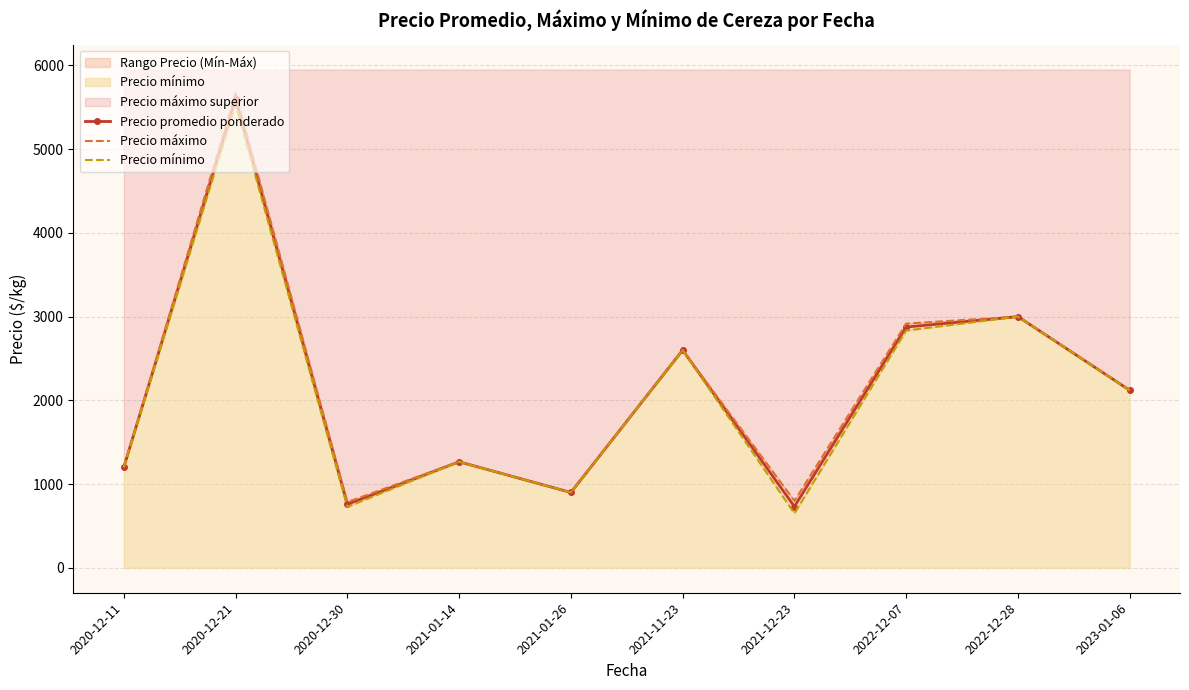

How many interior local peaks does the Precio promedio ponderado series have?

4